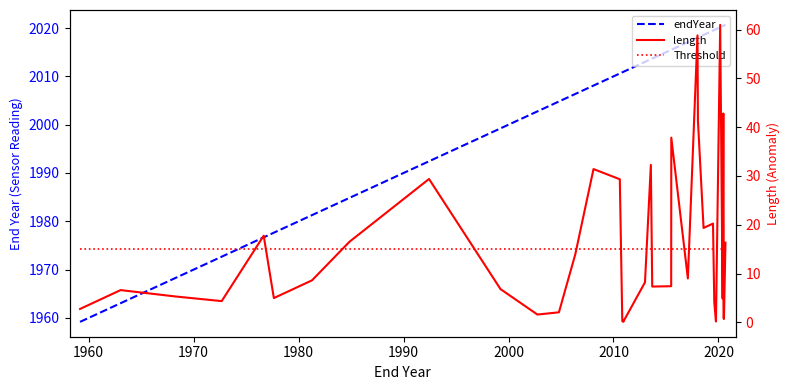

What is the difference between the maximum and minimum values in the length series?

60.9